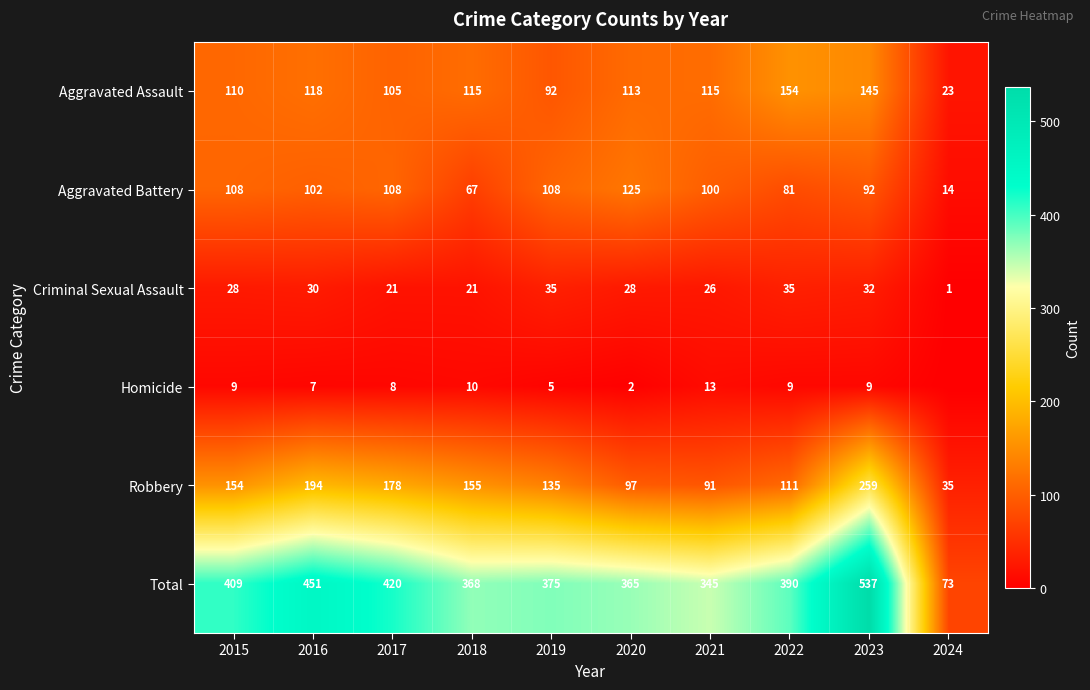

Rank the categories by Total value from lowest to highest.

2024, 2021, 2020, 2018, 2019, 2022, 2015, 2017, 2016, 2023